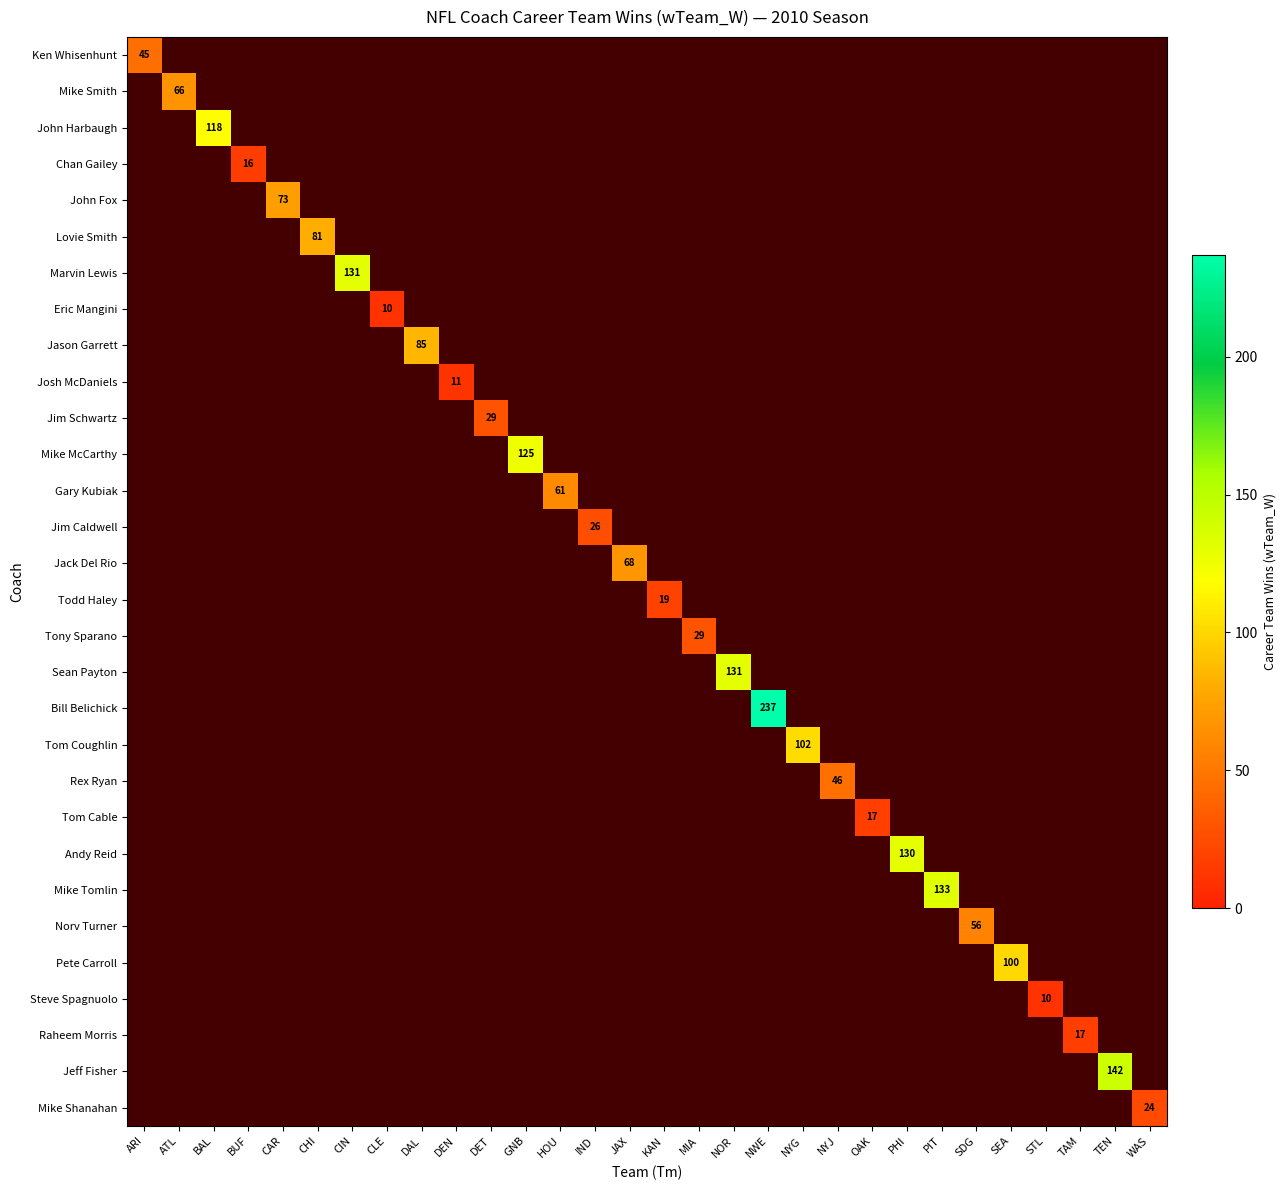

How many distinct data groups are displayed?

30